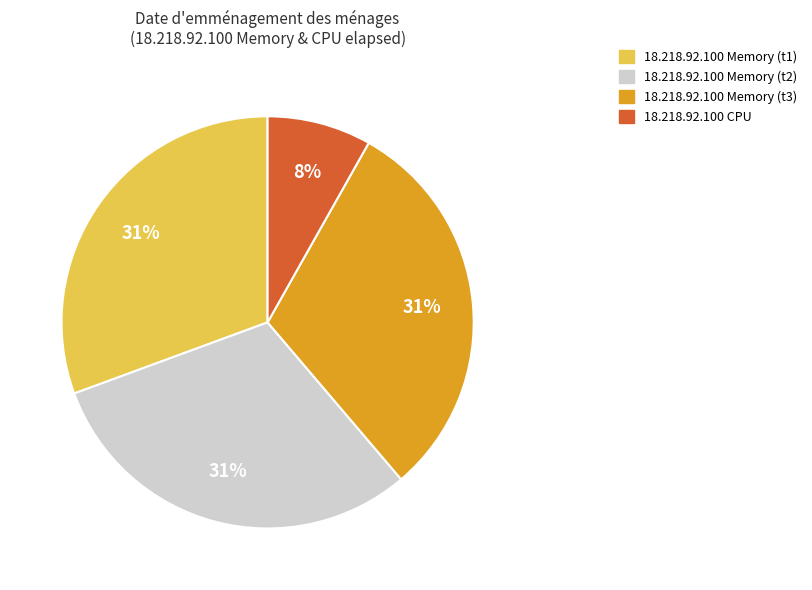

Does any single category account for the majority?

No